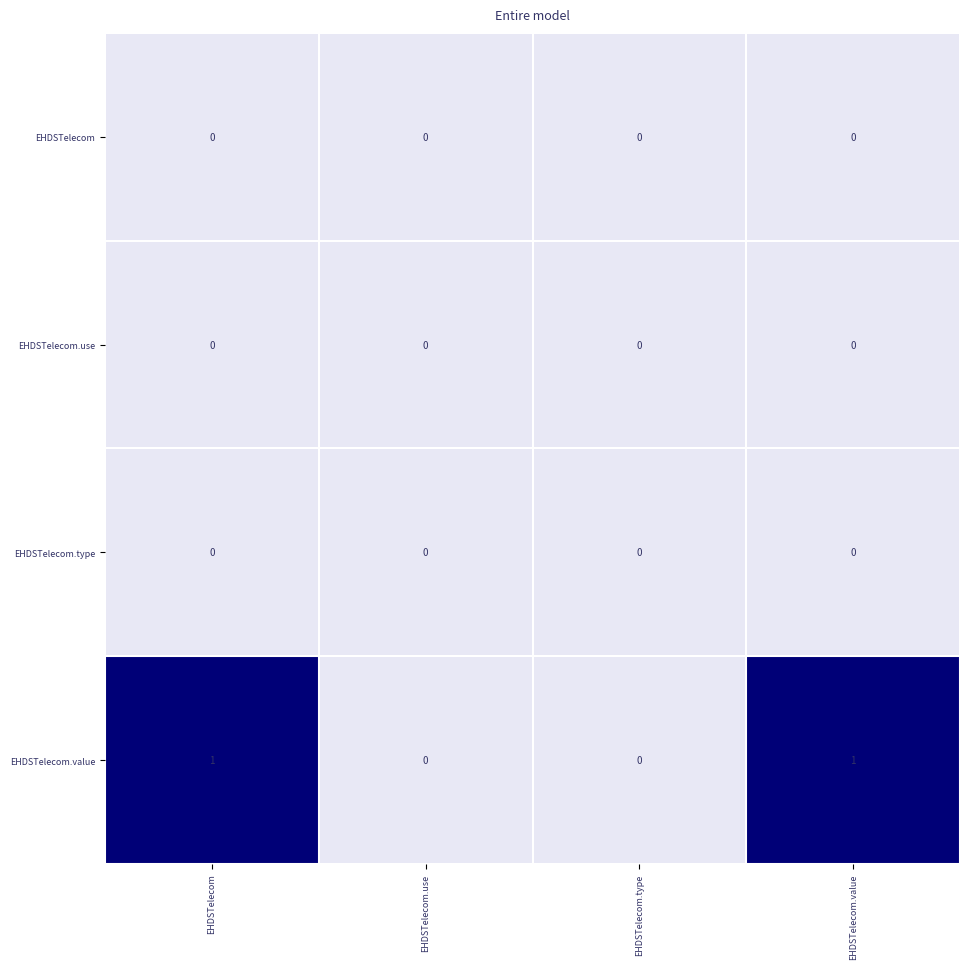

What is the total value across all series at EHDSTelecom?

1